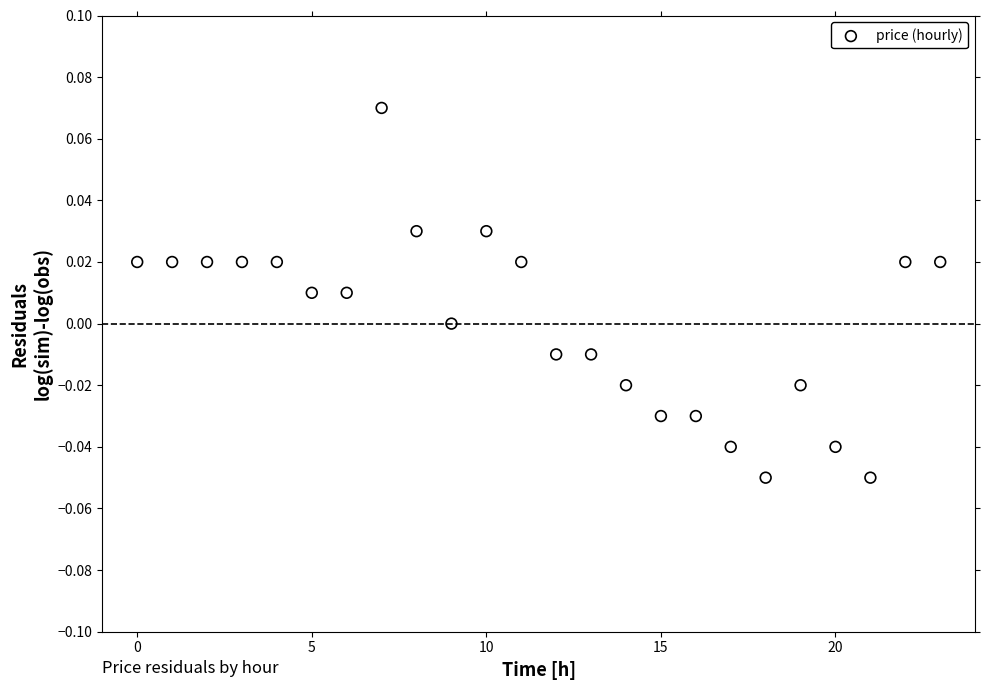

How many data points are displayed?

24